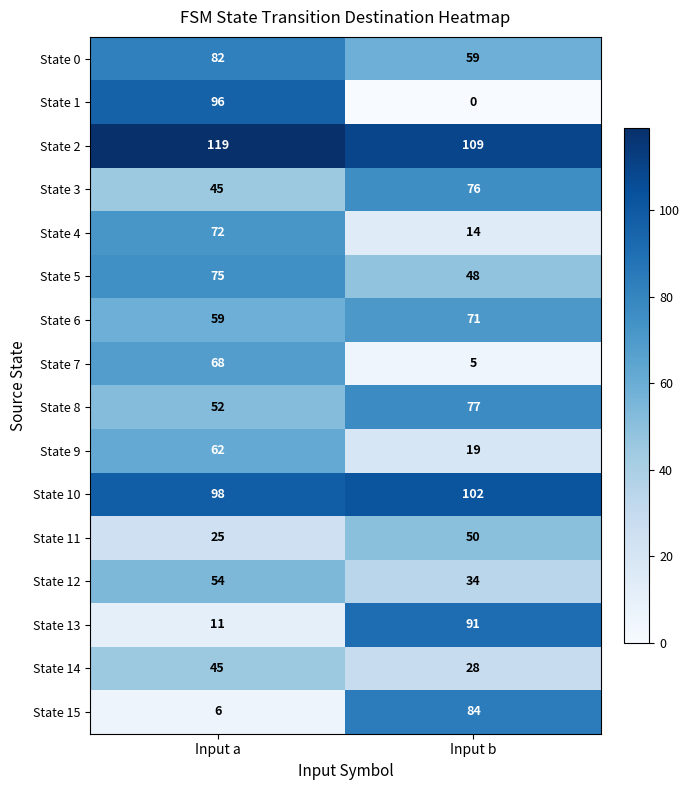

What is the difference between the State 10 values at Input a and Input b?

4